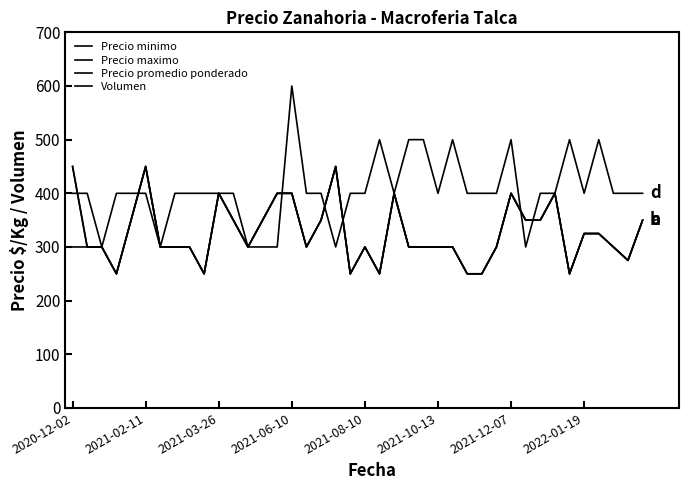

Does the chart display data point markers on the line(s)?

No